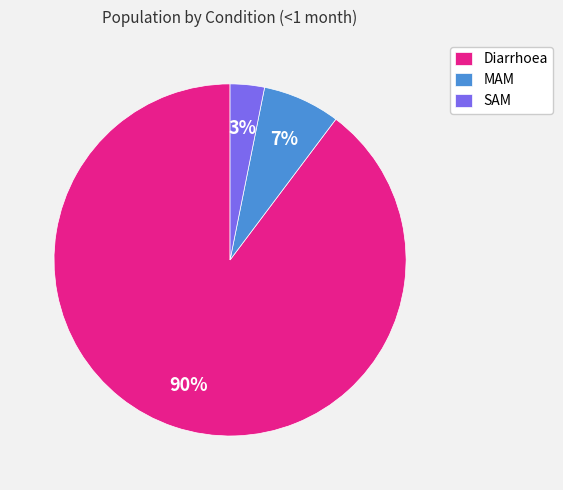

How many slices are in this pie chart?

3